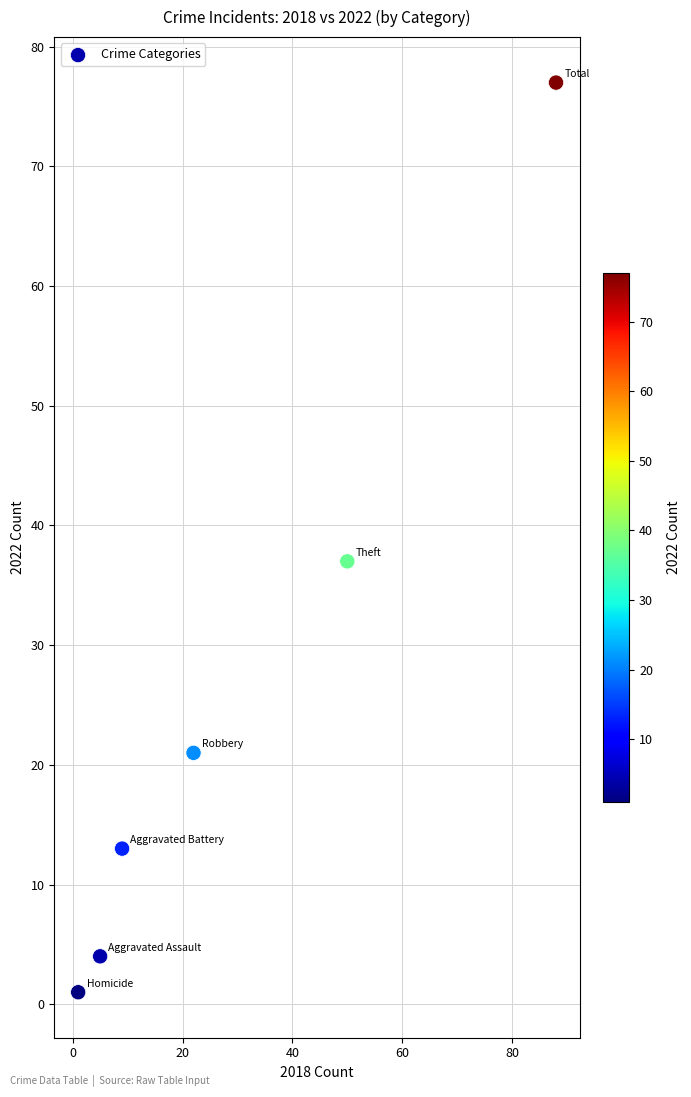

What is the average Y value?

26